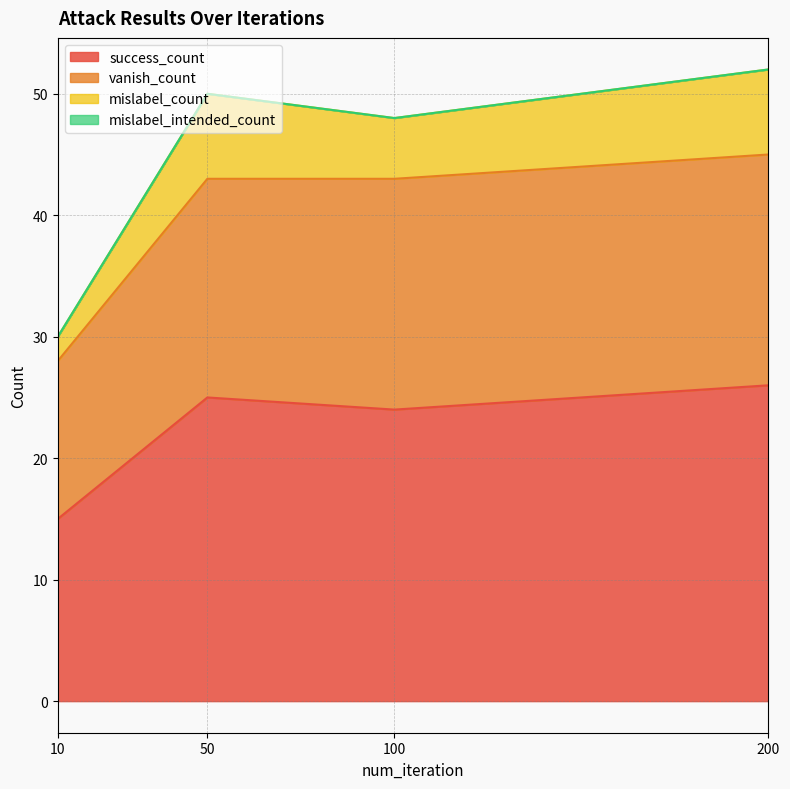

Count the vanish_count values in the range 43 to 45.

3